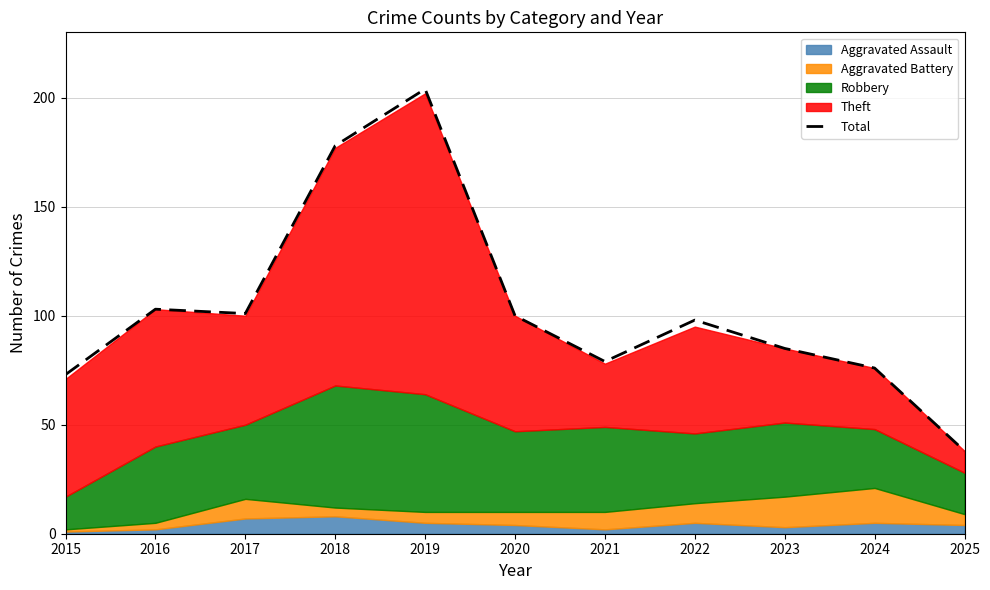

At which category does the data reach its first local valley?

2017